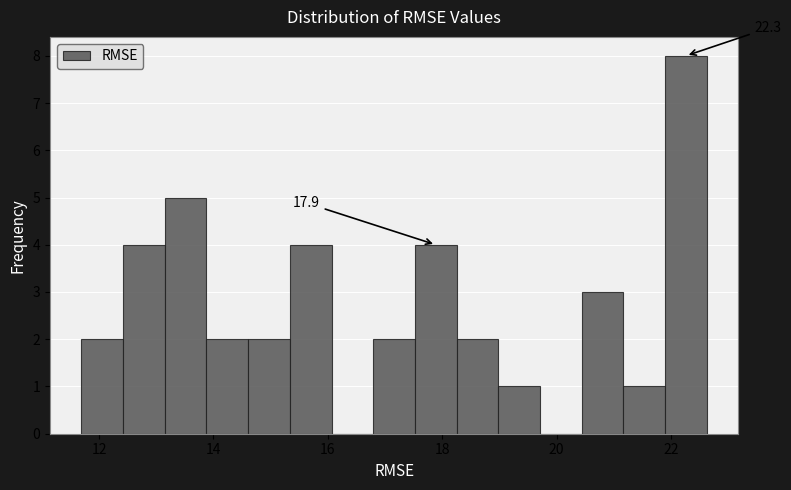

Around what value on the x-axis is the tallest bar? Give the approximate position of its centre, as read against the axis.

22.2